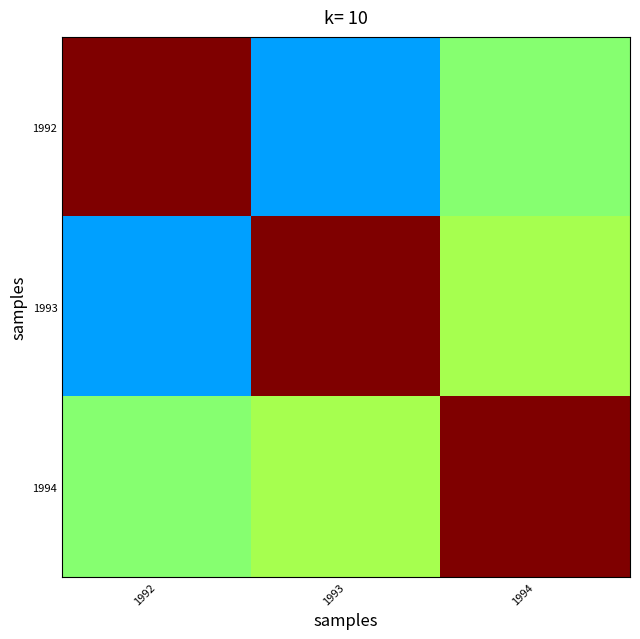

What is the maximum value shown in the chart?

1.0